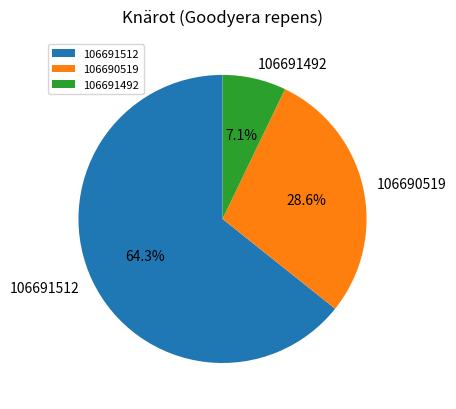

To the nearest percent, what percentage of the pie is 106691512?

64%